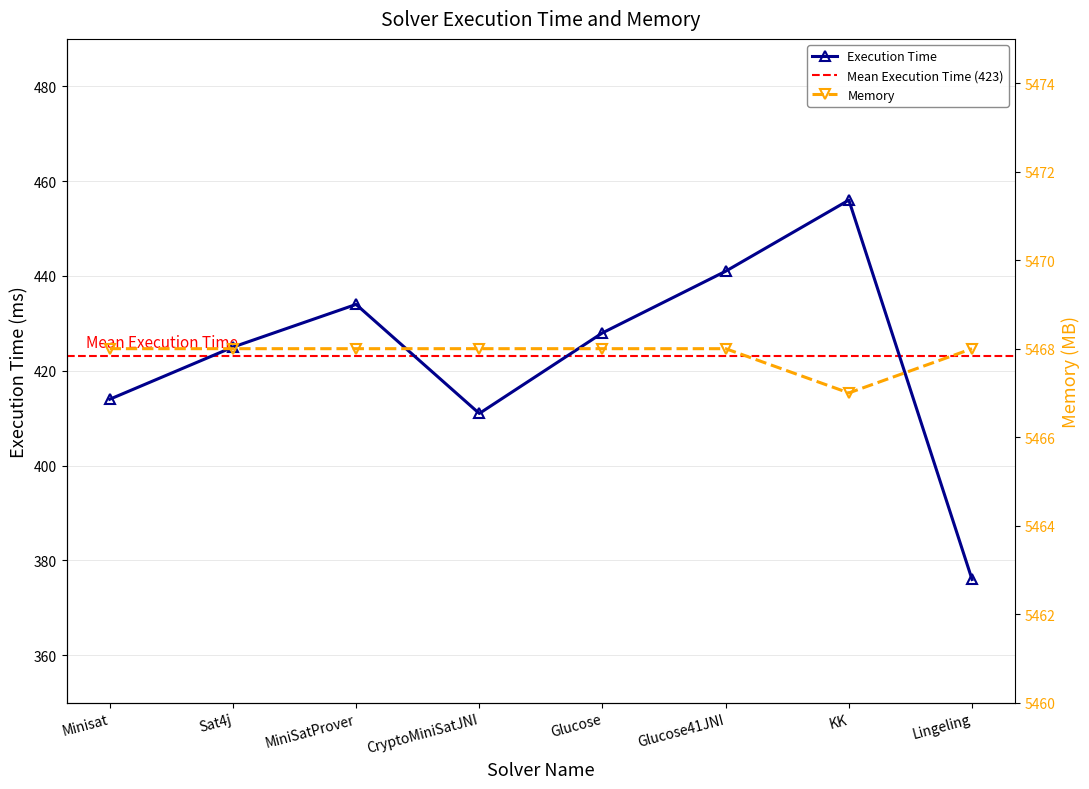

How many categories are shown in the chart?

8